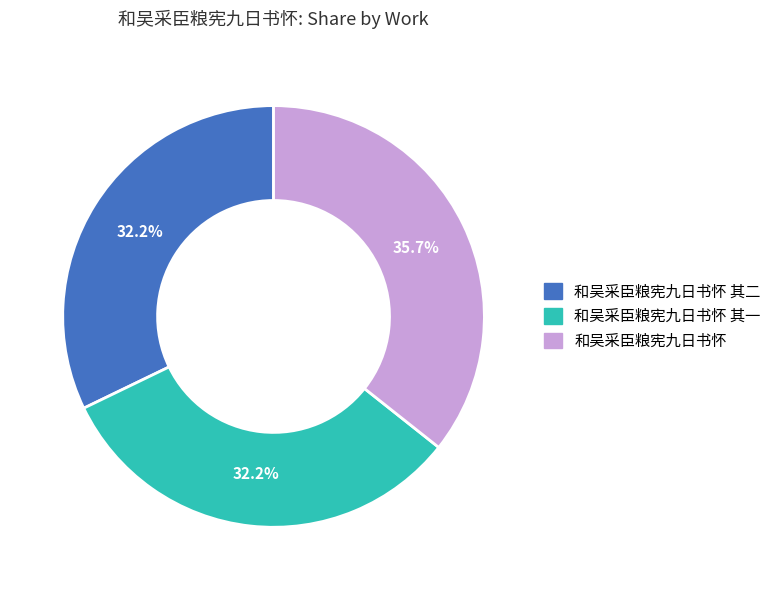

Which has a higher value, 和吴采臣粮宪九日书怀 or 和吴采臣粮宪九日书怀 其二?

和吴采臣粮宪九日书怀